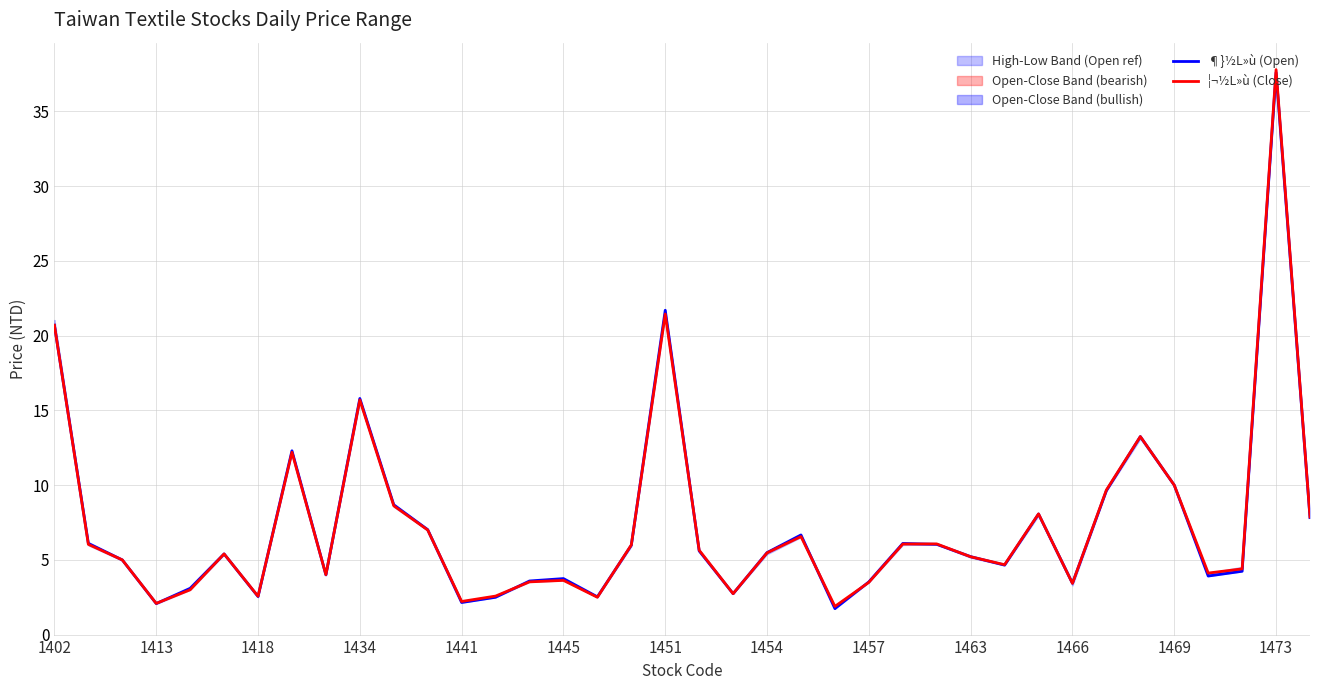

What is the maximum value shown in the chart?

37.8